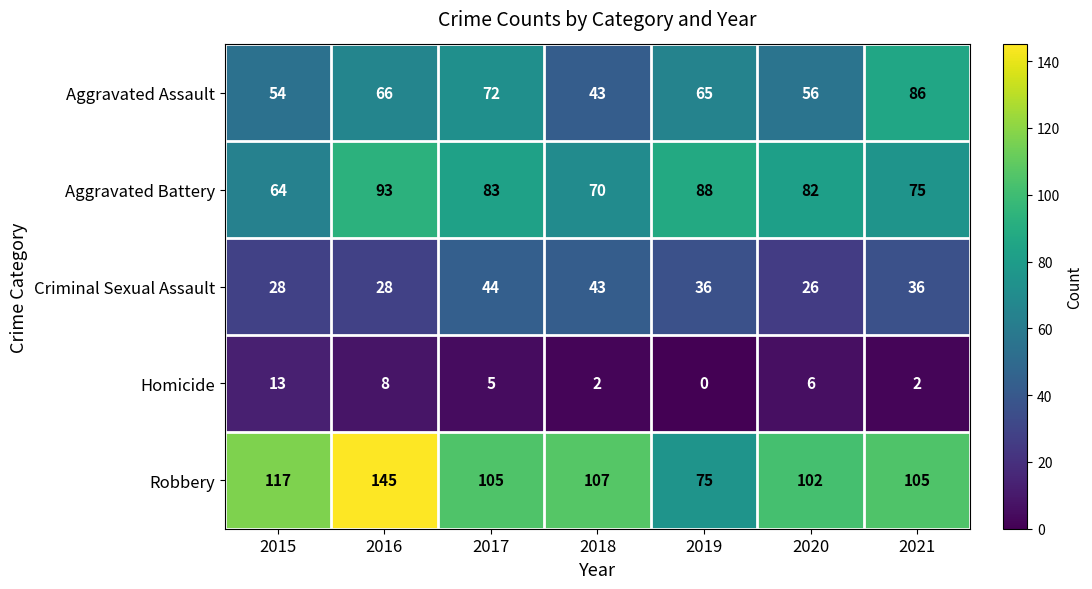

At 2016, list the series in order from largest to smallest.

Robbery, Aggravated Battery, Aggravated Assault, Criminal Sexual Assault, Homicide